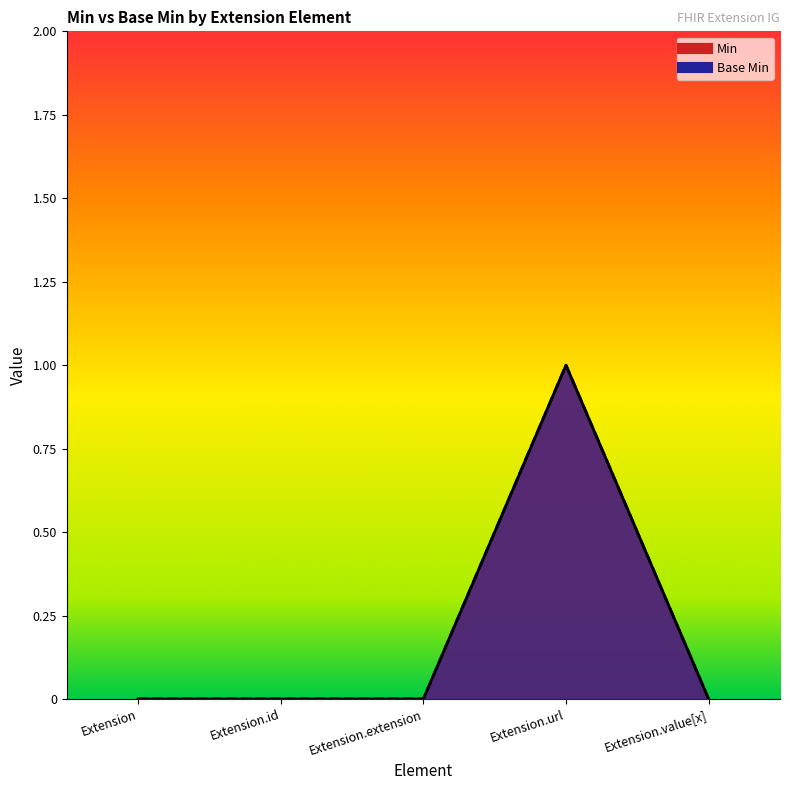

At which label is Min closest to 0?

Extension